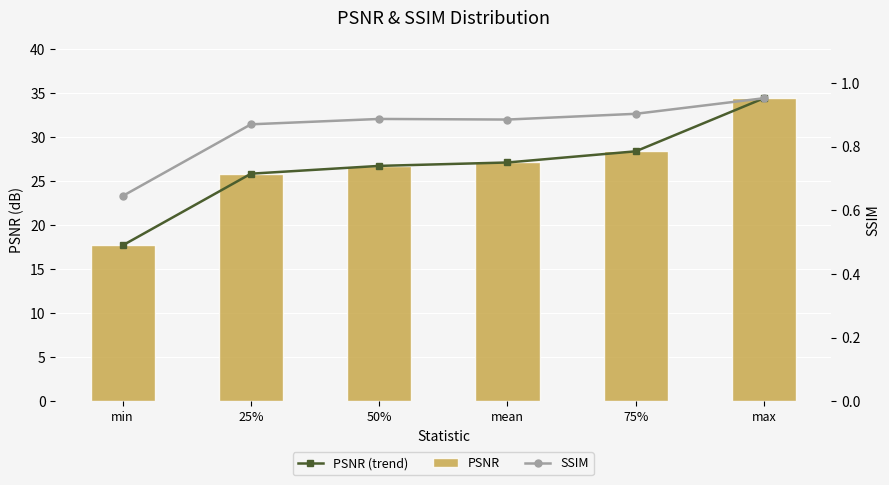

Which has a higher value, 75% or min?

75%